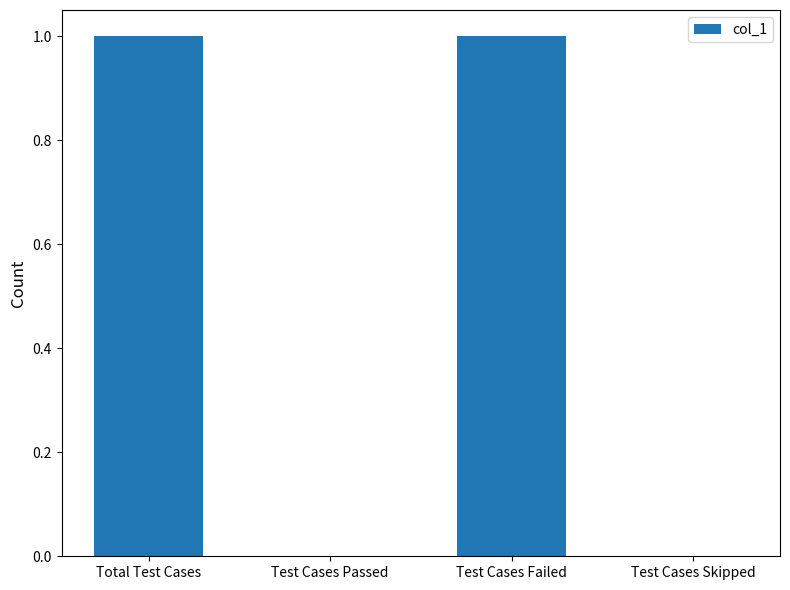

What is the ratio of the value at Test Cases Failed to the value at Total Test Cases?

1.0